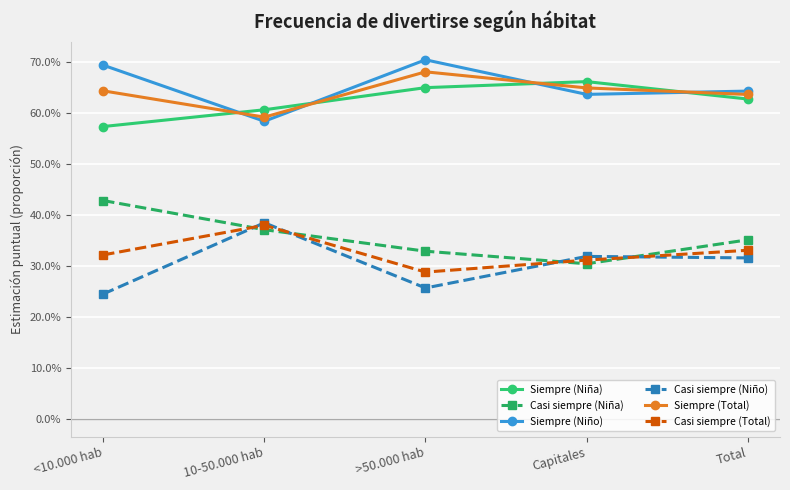

What is the difference between the maximum and minimum values in the Siempre (Niño) series?

0.1